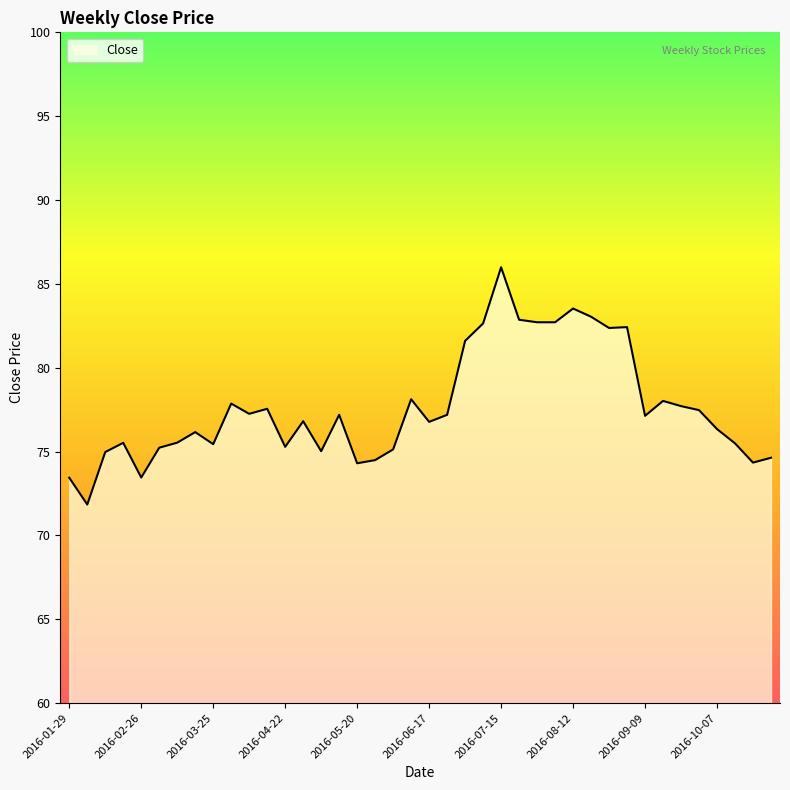

How many lines are shown in the chart?

1